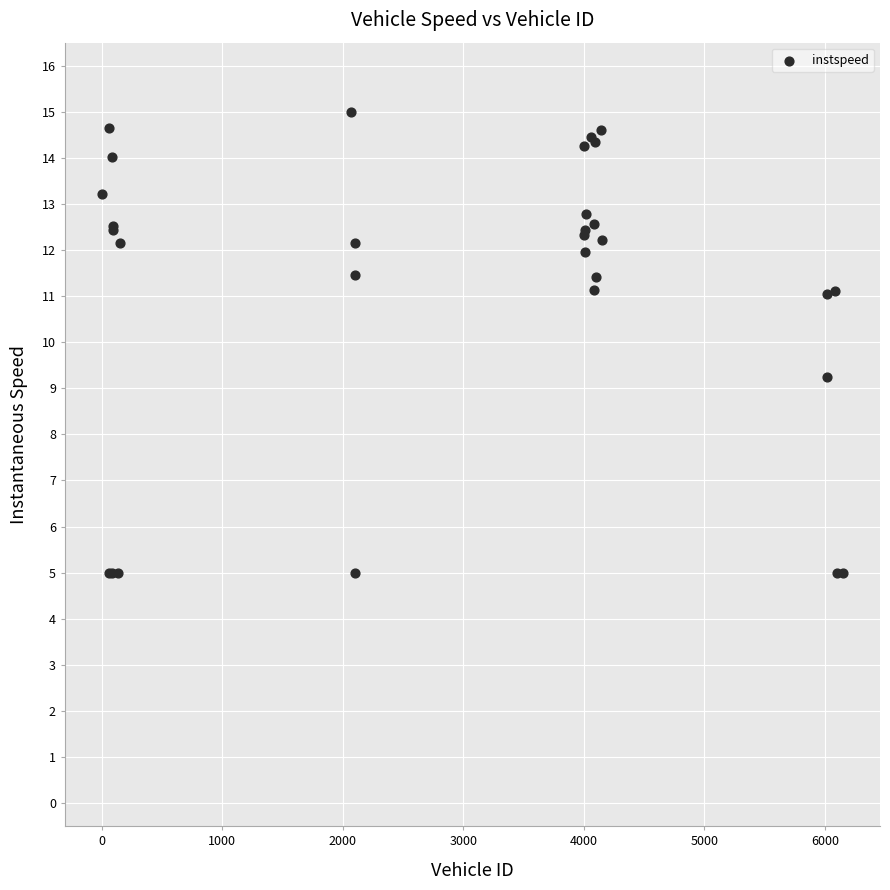

What Y value in the scatter plot is closest to 9?

9.3